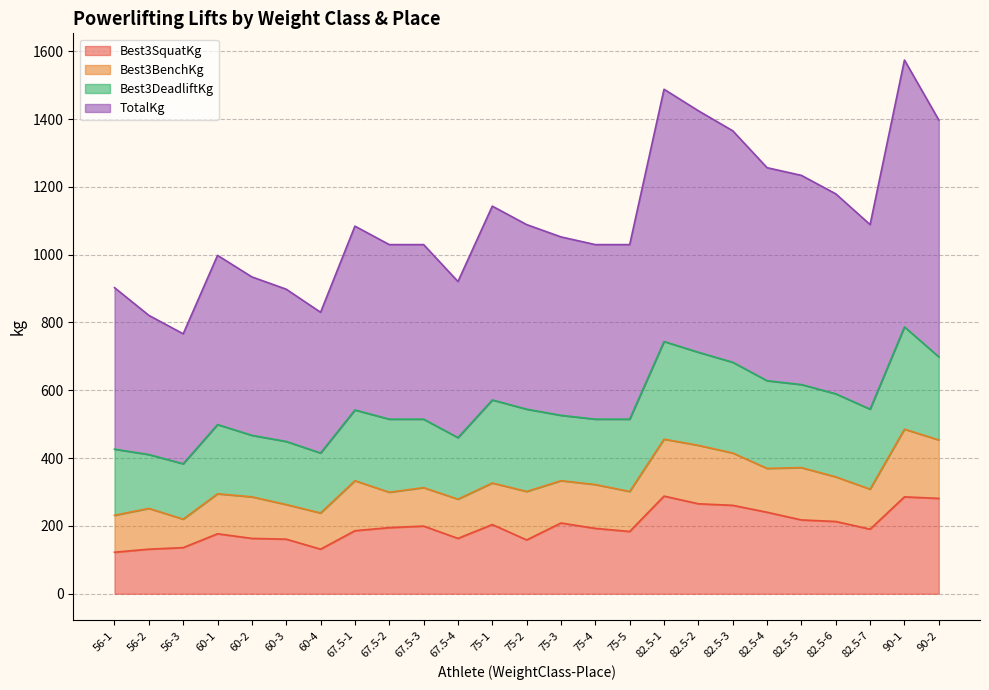

Rank the categories by Best3SquatKg value from highest to lowest.

82.5-1, 90-1, 90-2, 82.5-2, 82.5-3, 82.5-4, 82.5-5, 82.5-6, 75-3, 75-1, 67.5-3, 67.5-2, 75-4, 82.5-7, 67.5-1, 75-5, 60-1, 60-2, 67.5-4, 60-3, 75-2, 56-3, 56-2, 60-4, 56-1